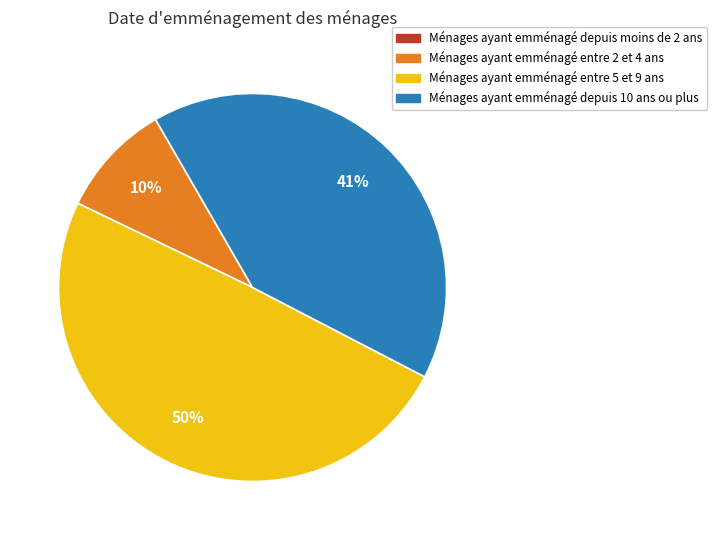

To the nearest percent, what is the average slice percentage?

25%